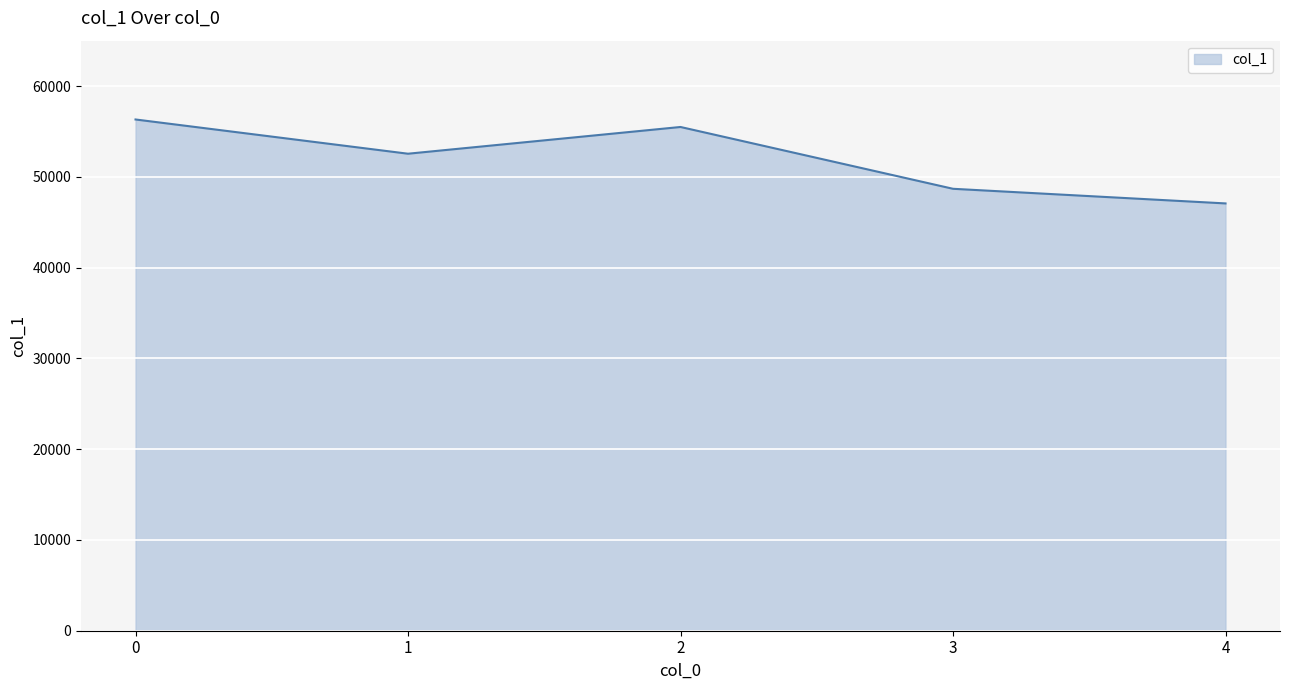

What is the difference between the maximum and minimum values?

9247